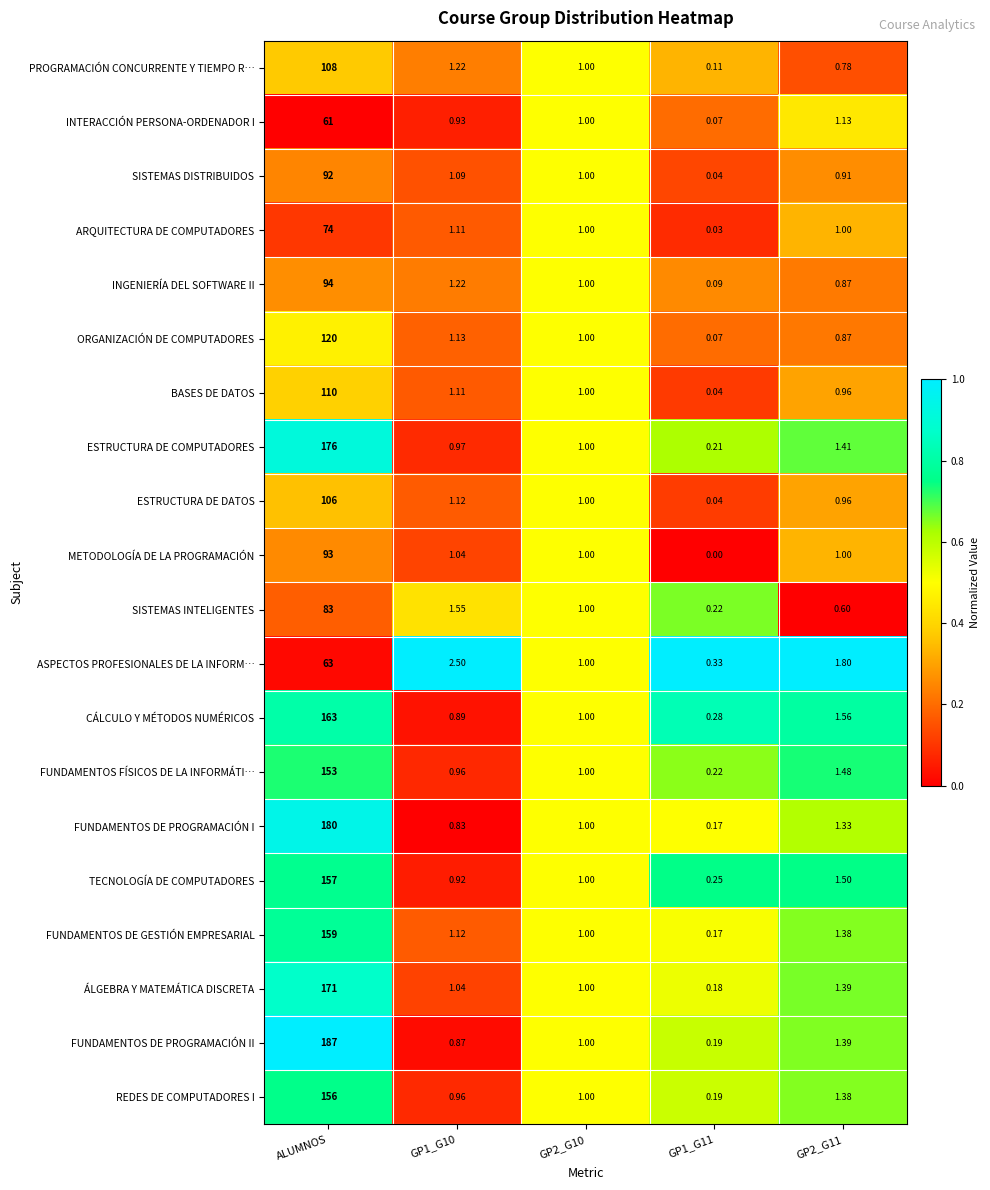

At how many categories does at least one series exceed 0?

5